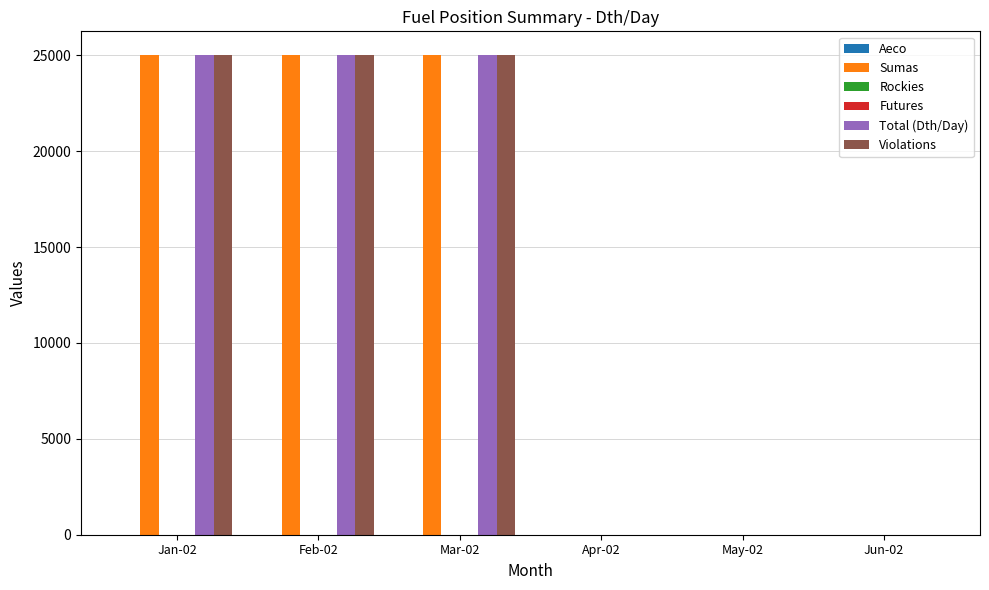

True or false: Sumas has a value of 15397 at Mar-02.

False